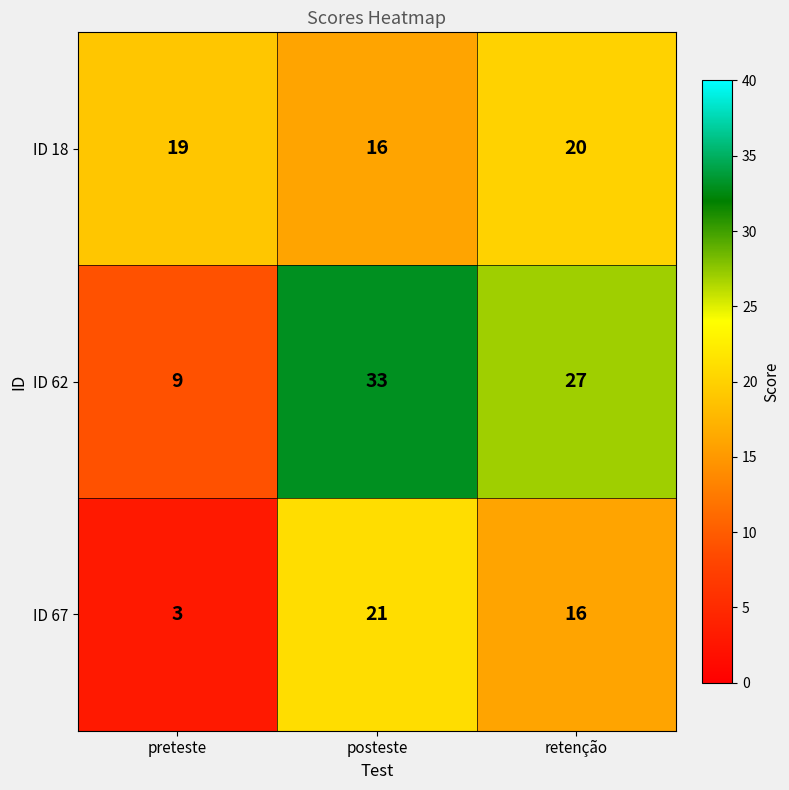

Reading left to right, list all the values displayed in this chart.

ID 18: preteste=19	posteste=16	retenção=20
ID 62: preteste=9	posteste=33	retenção=27
ID 67: preteste=3	posteste=21	retenção=16